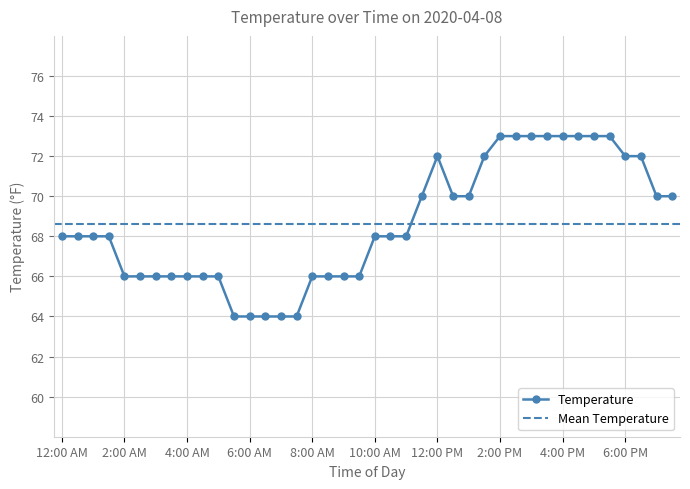

Between 7:30 PM and 12:30 AM, which is larger?

7:30 PM